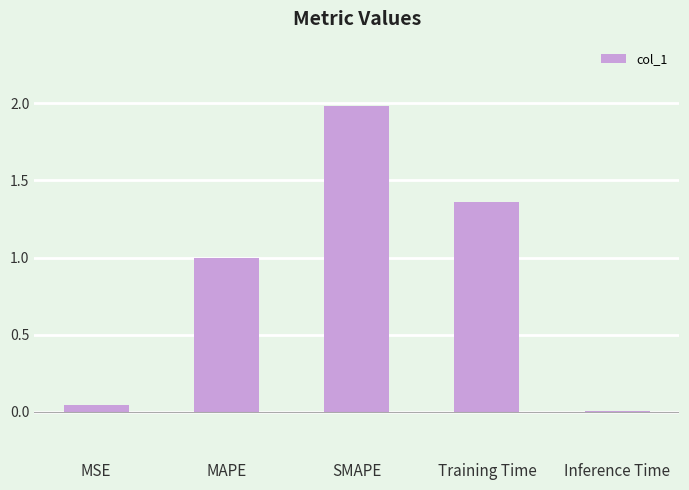

What is the value of the 3rd bar from the left?

2.0